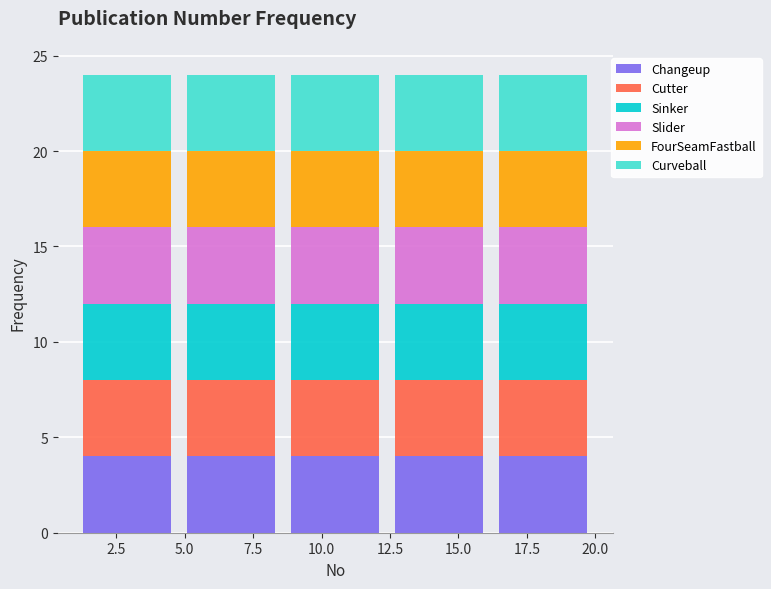

What is the total height of the stacked bar covering 12.4 to 16.2 on the x-axis? Neither the bar edges nor the heights are printed on the chart, so give them approximately, as read against the axes.

24